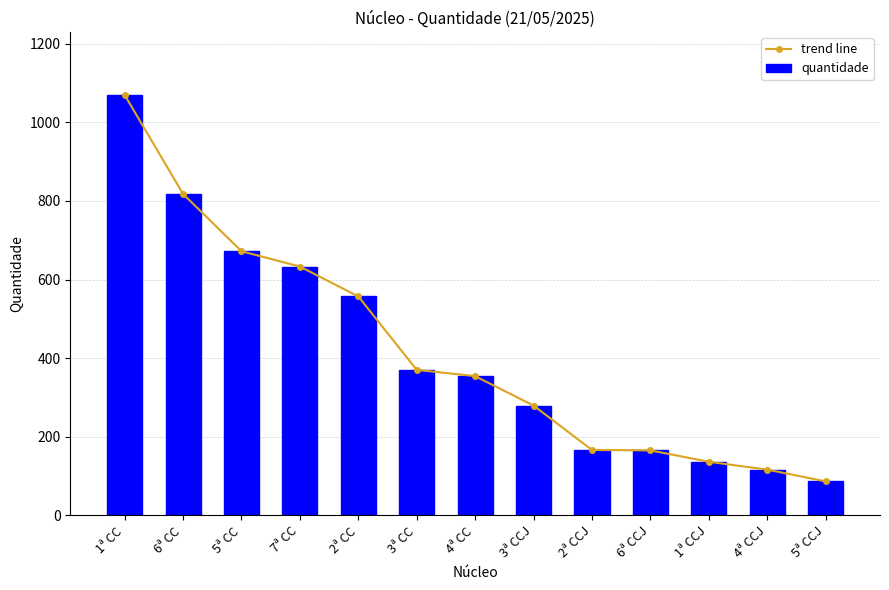

True or false: trend line has more than 2 interior local peaks.

False